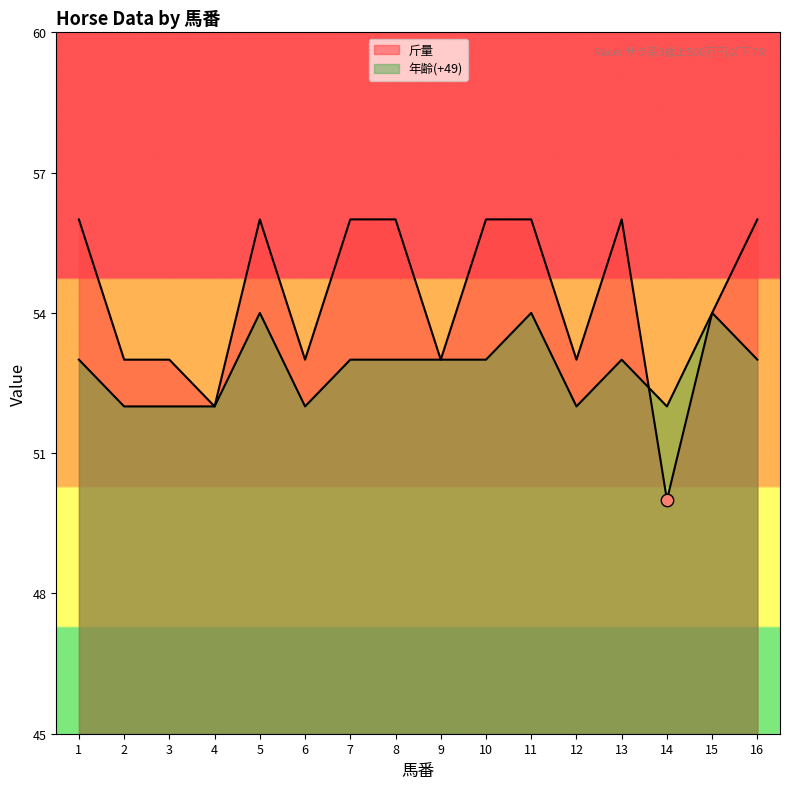

Which series reaches the maximum Y coordinate?

斤量